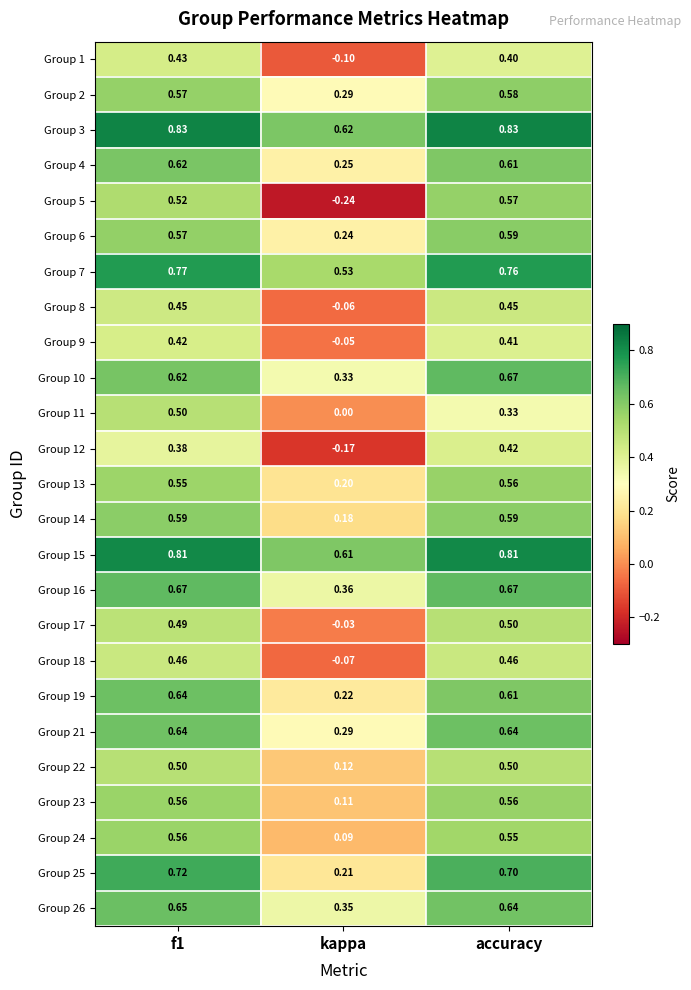

At which label is Group 1 closest to 0?

kappa